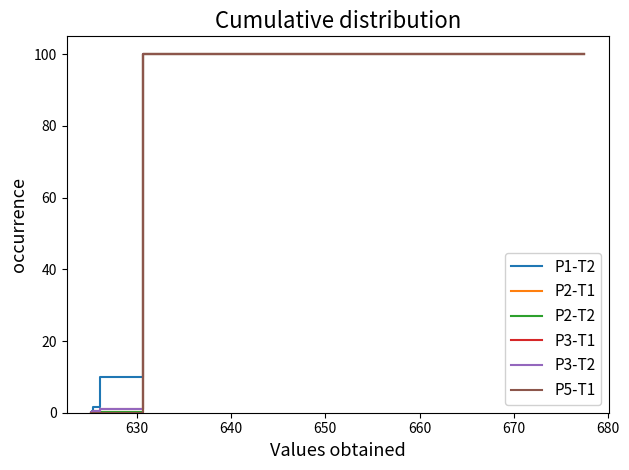

Count the number of data series in this chart.

6